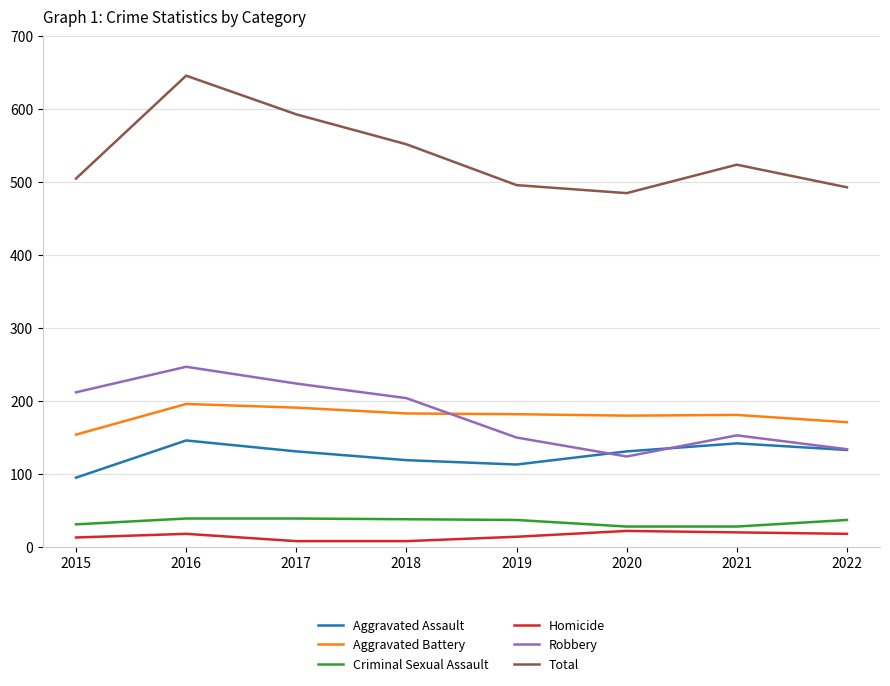

List the series in order of their peak value, highest first.

Total, Robbery, Aggravated Battery, Aggravated Assault, Criminal Sexual Assault, Homicide